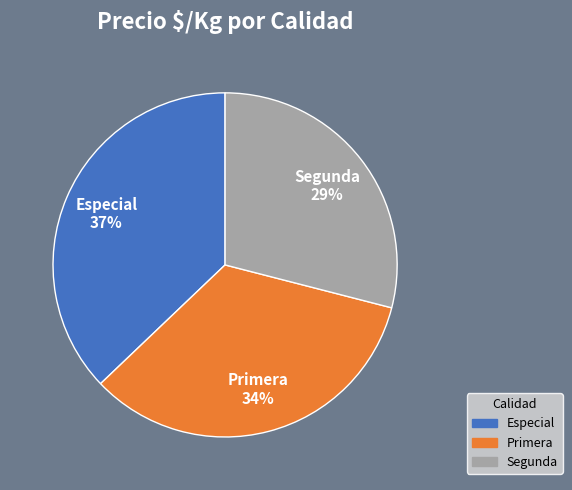

What is the ratio of the value at Primera to the value at Segunda?

1.2